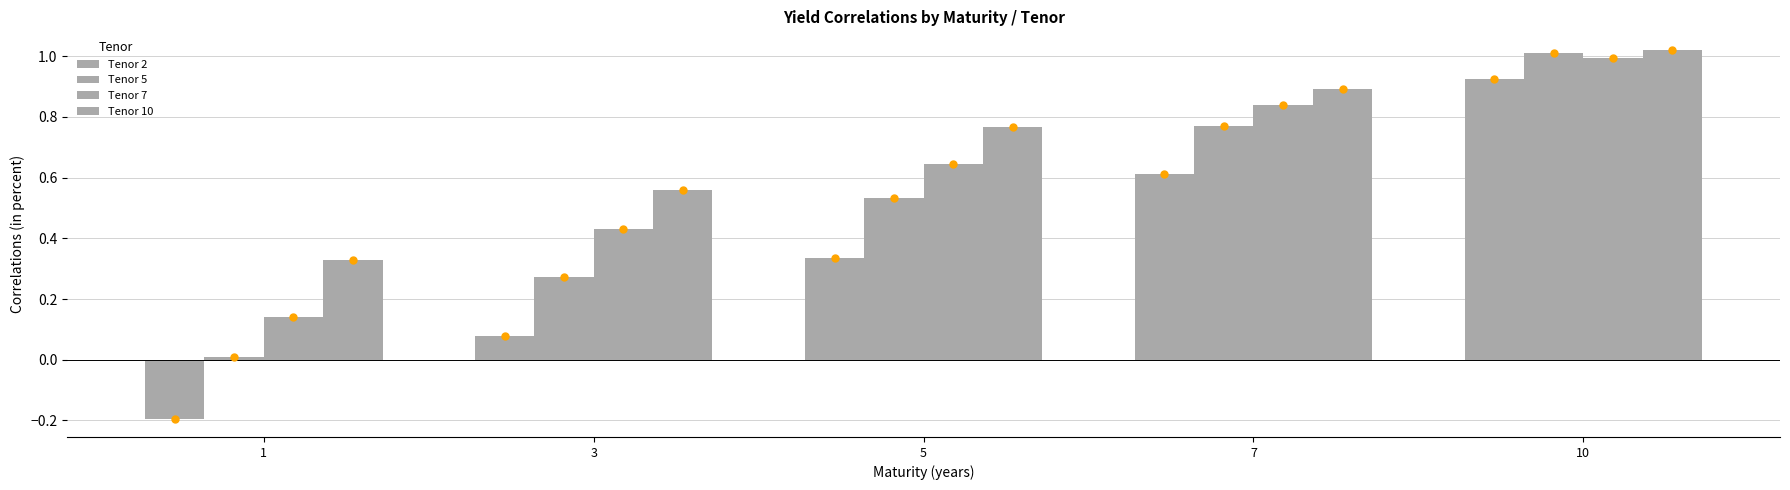

How many bars are there in each group?

4